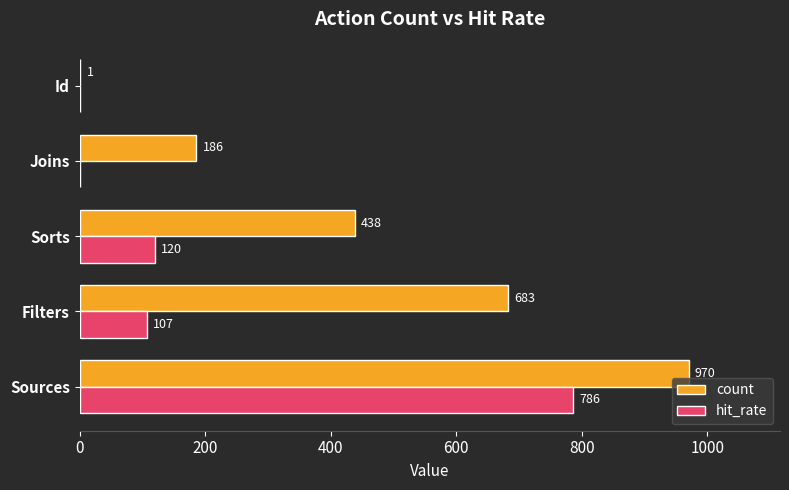

What is the greatest value displayed?

970